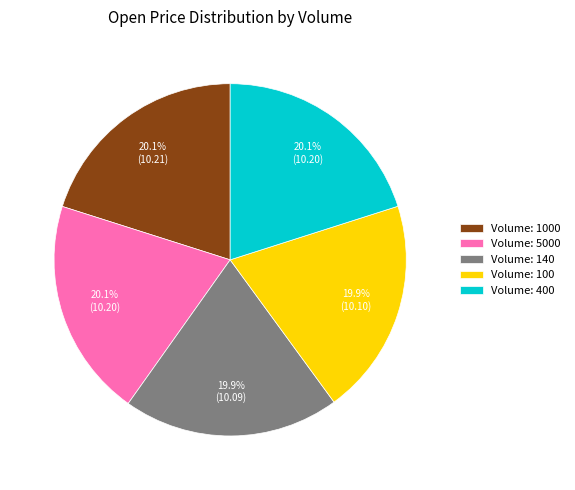

How much of the chart is everything except Volume: 5000?

79.9%